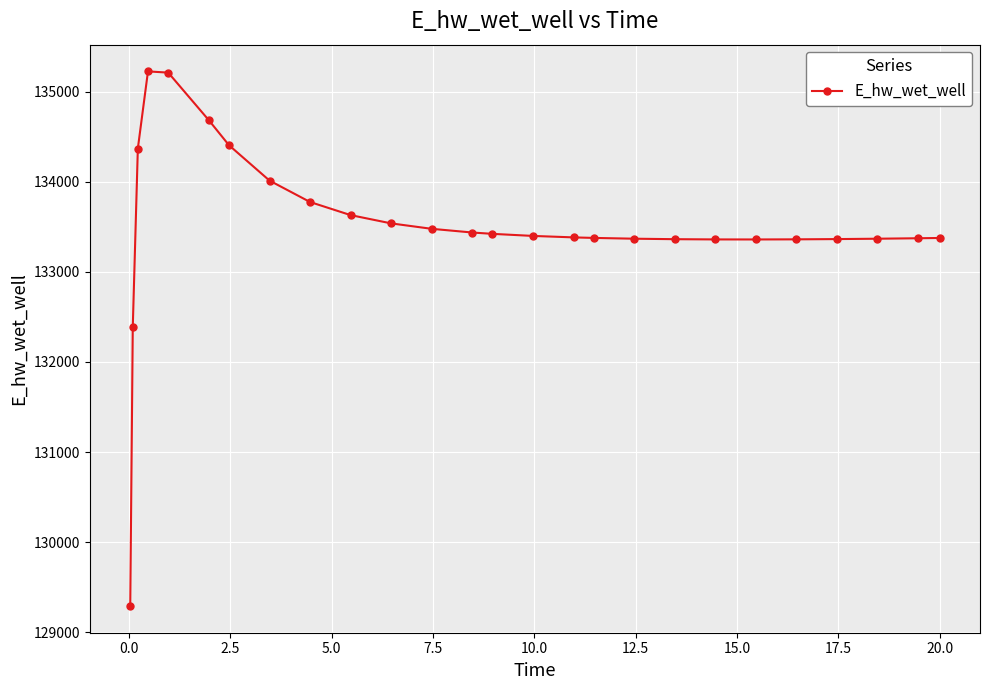

What is the greatest value displayed?

135223.9